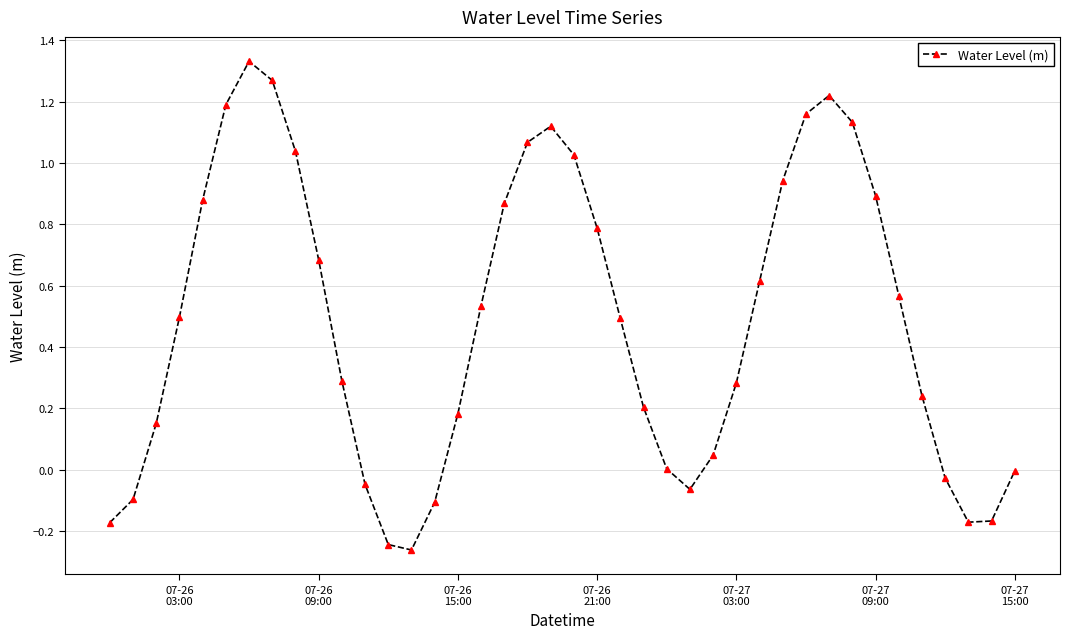

True or false: there are more than 0 points higher than both neighbors.

True